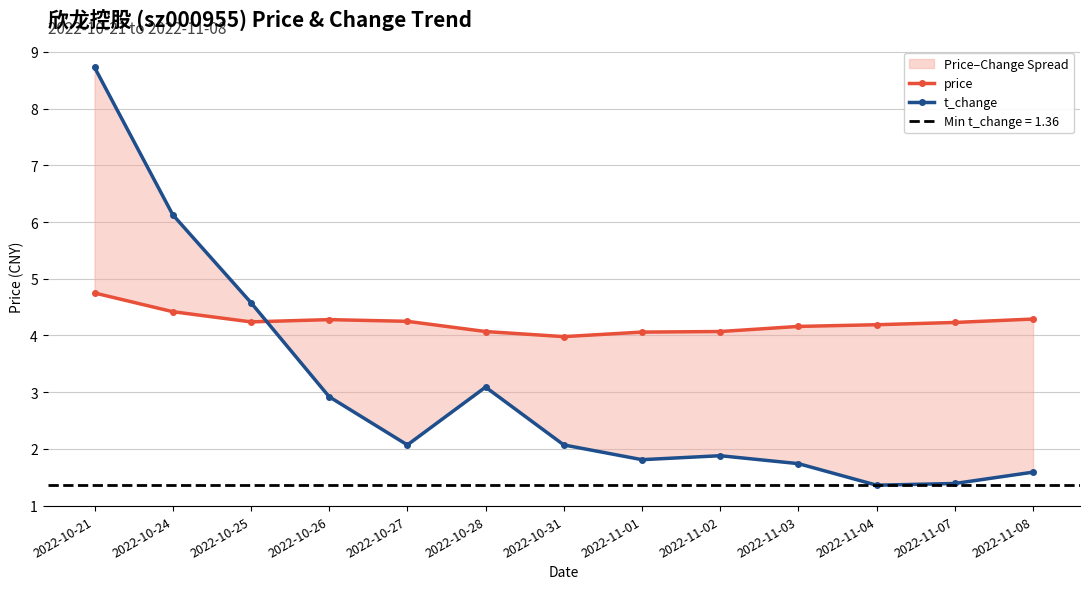

Is the value of t_change at 2022-11-01 greater than the value of price at 2022-11-04?

No